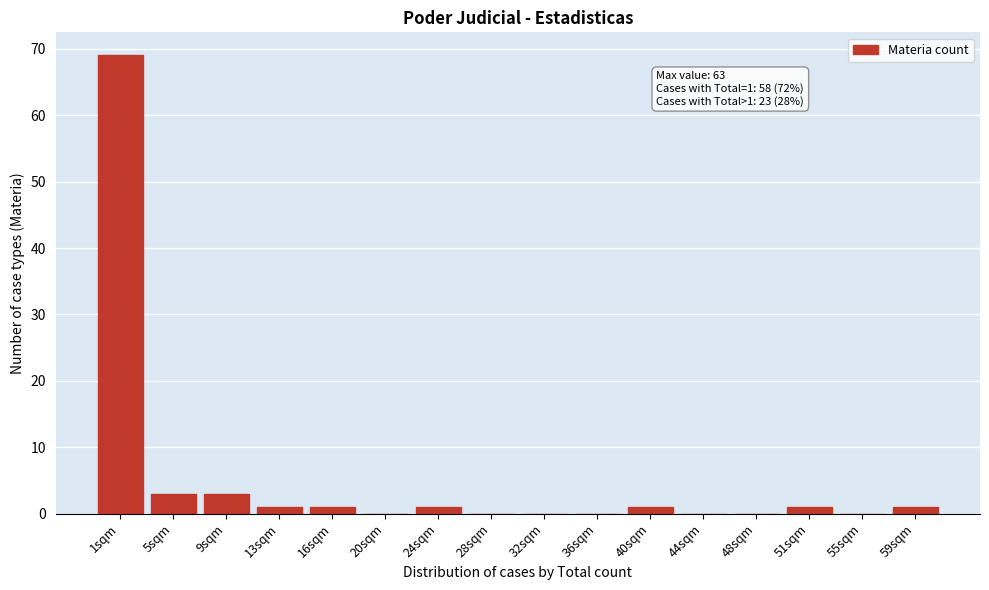

Reading left to right, list all the values displayed in this chart.

1sqm=69	5sqm=3	9sqm=3	13sqm=1	16sqm=1	20sqm=0	24sqm=1	28sqm=0	32sqm=0	36sqm=0	40sqm=1	44sqm=0	48sqm=0	51sqm=1	55sqm=0	59sqm=1